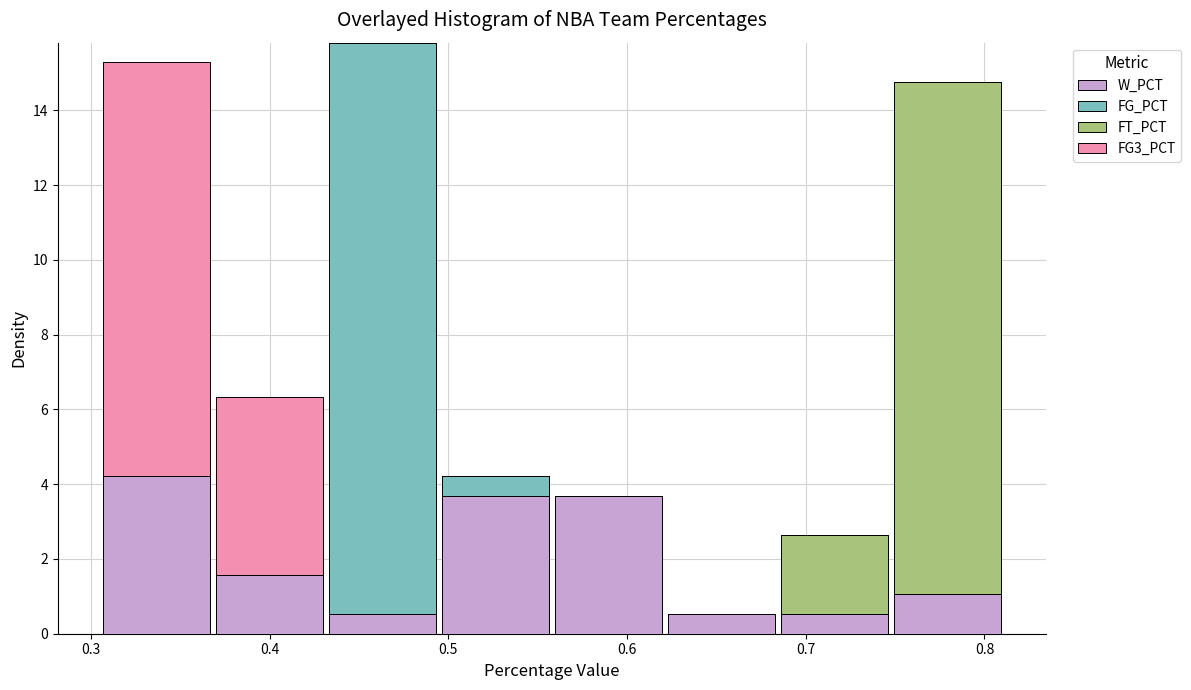

Reading left to right, transcribe this chart: for each stacked bar, give the range it covers on the x-axis and its total height. Neither the bar edges nor the heights are printed on the chart, so give them approximately, as read against the axes.

0.31 to 0.37: 15.2
0.37 to 0.43: 6.4
0.43 to 0.49: 15.8
0.49 to 0.56: 4.2
0.56 to 0.62: 3.6
0.62 to 0.68: 0.6
0.68 to 0.75: 2.6
0.75 to 0.81: 14.8